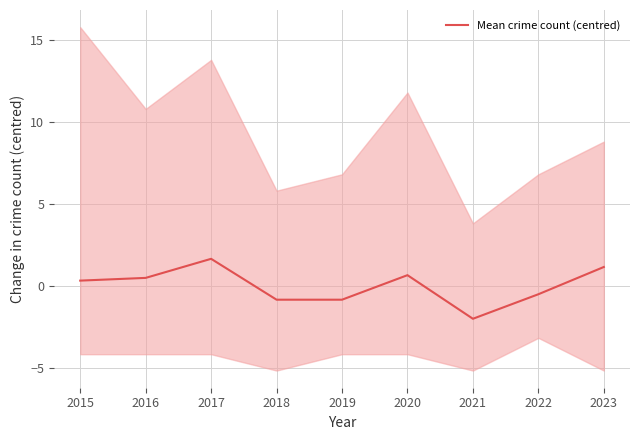

At which label does Mean crime count (centred) first exceed 0?

2015